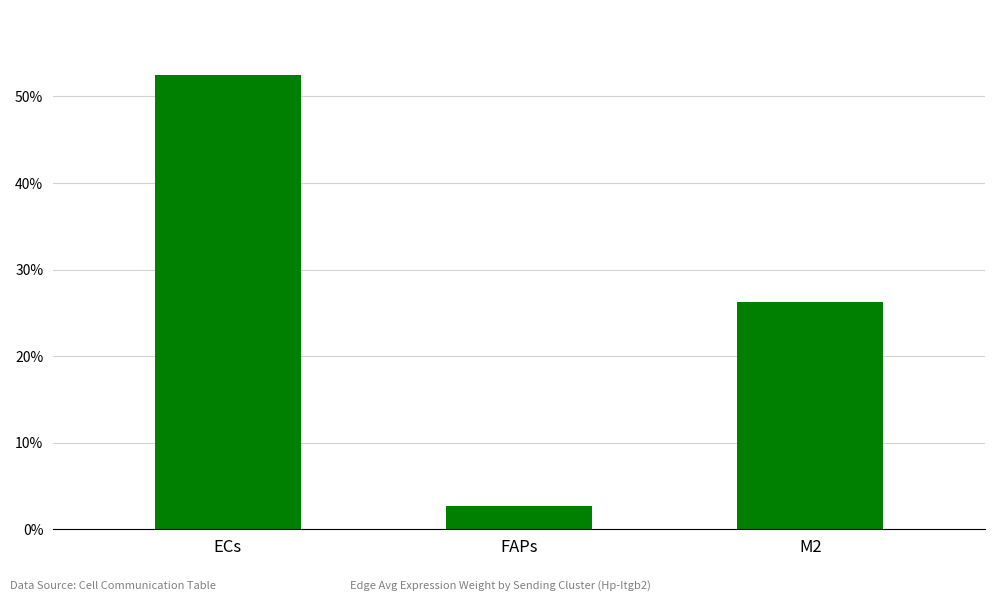

Which label corresponds to the smallest value in the chart?

FAPs